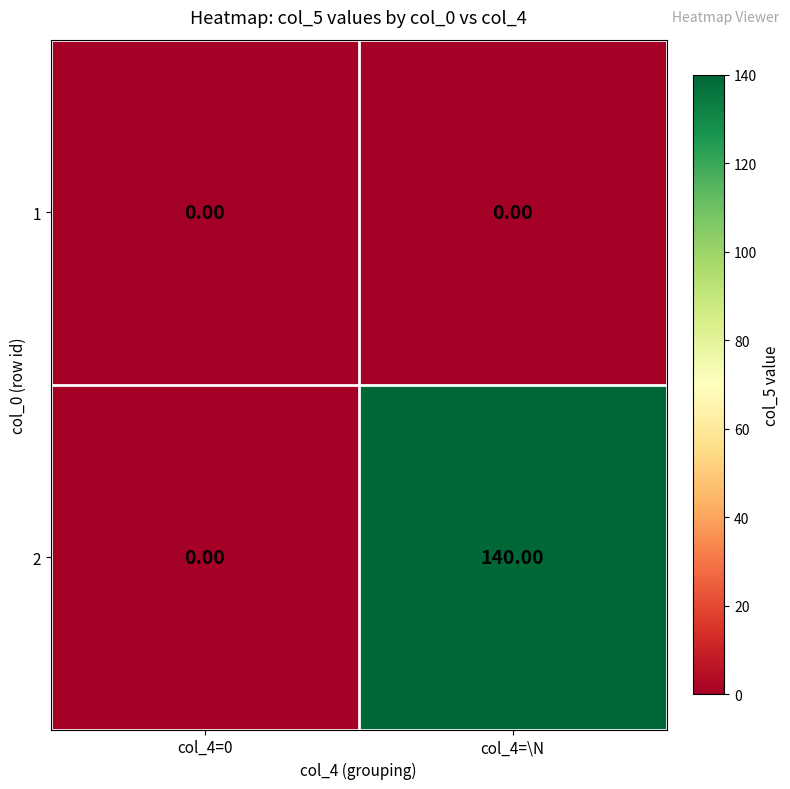

Rank the series by their maximum value, from lowest to highest.

1, 2